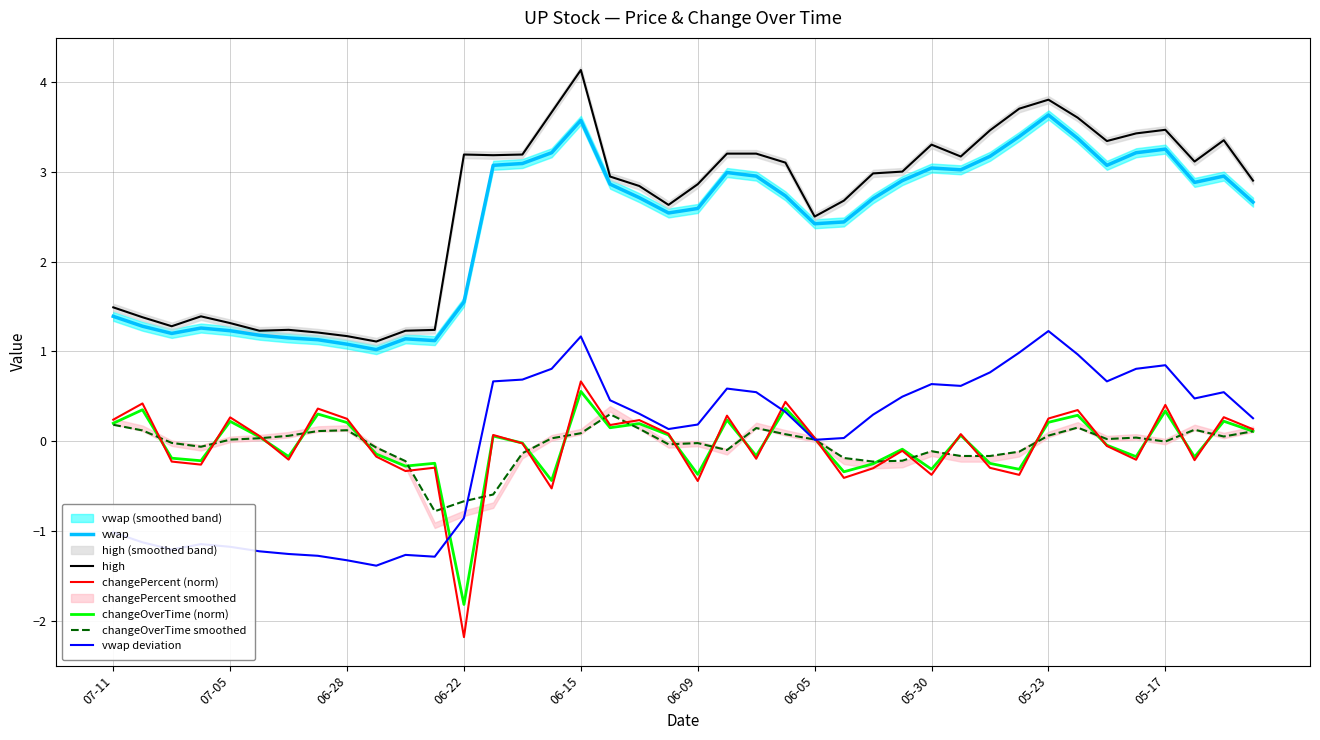

In changeOverTime smoothed, how many points are lower than both neighbors (excluding endpoints)?

9